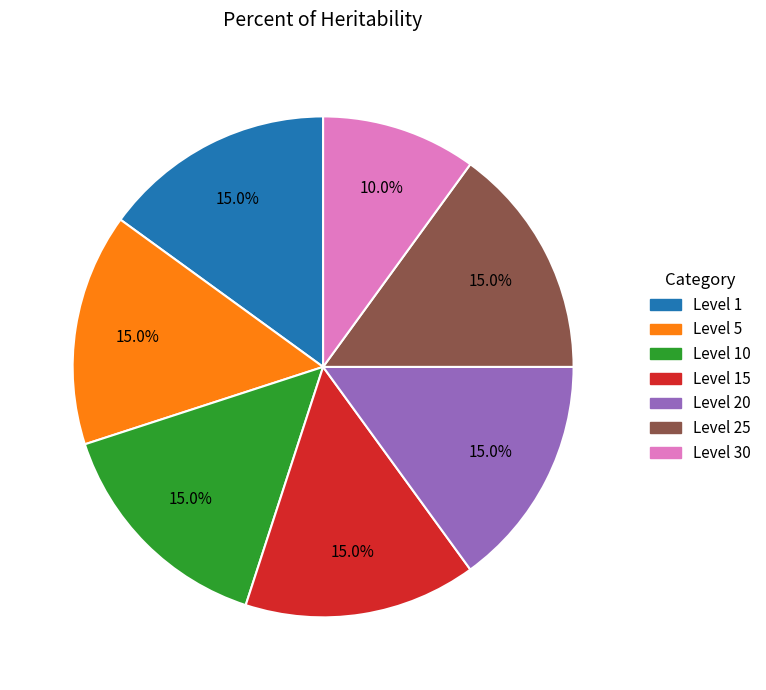

Does any single category account for the majority?

No